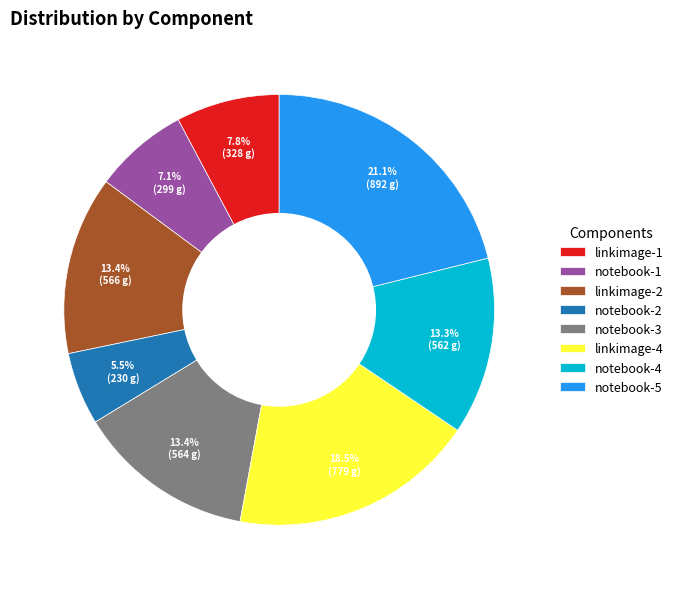

Combined, what portion of the pie is notebook-3 and notebook-4?

26.7%